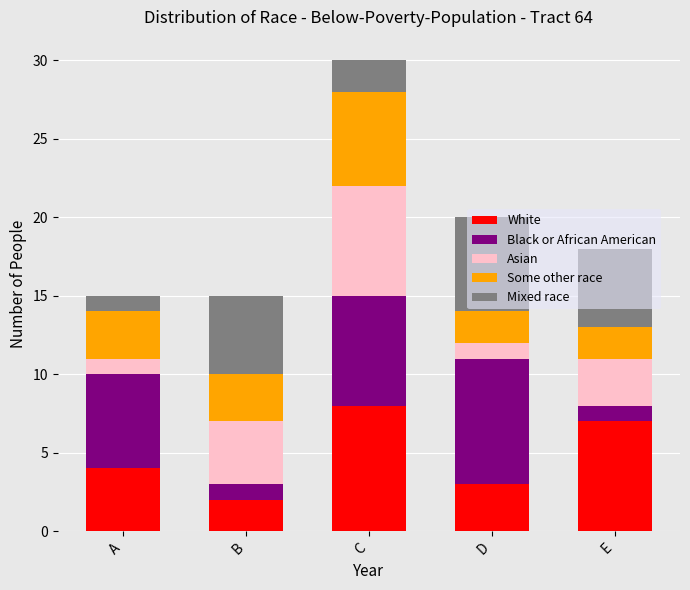

At which label does White reach its peak?

C